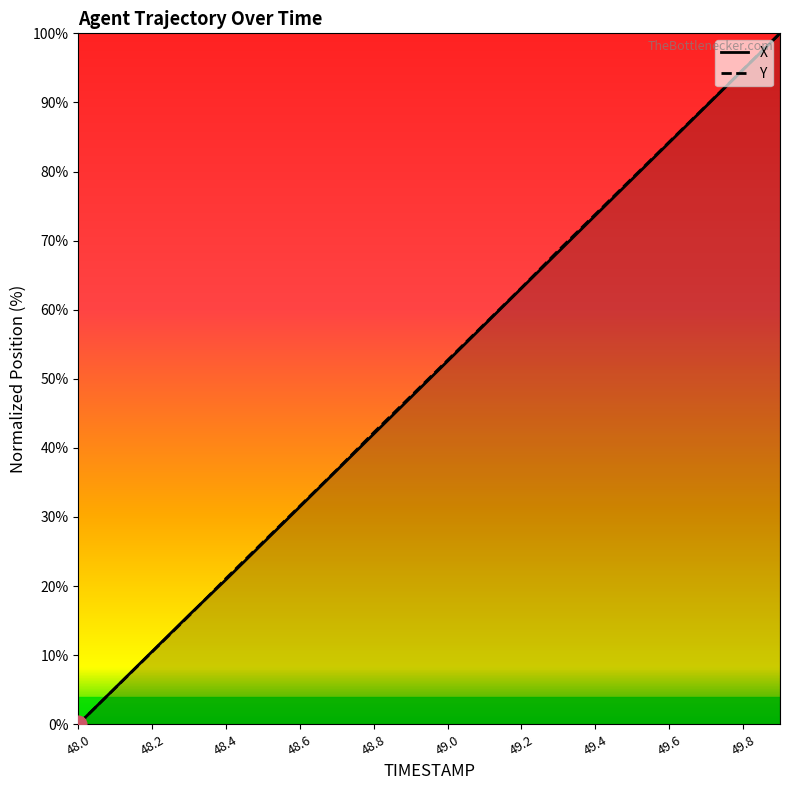

The value of Y at 48.1 is 7.6. True or false?

False